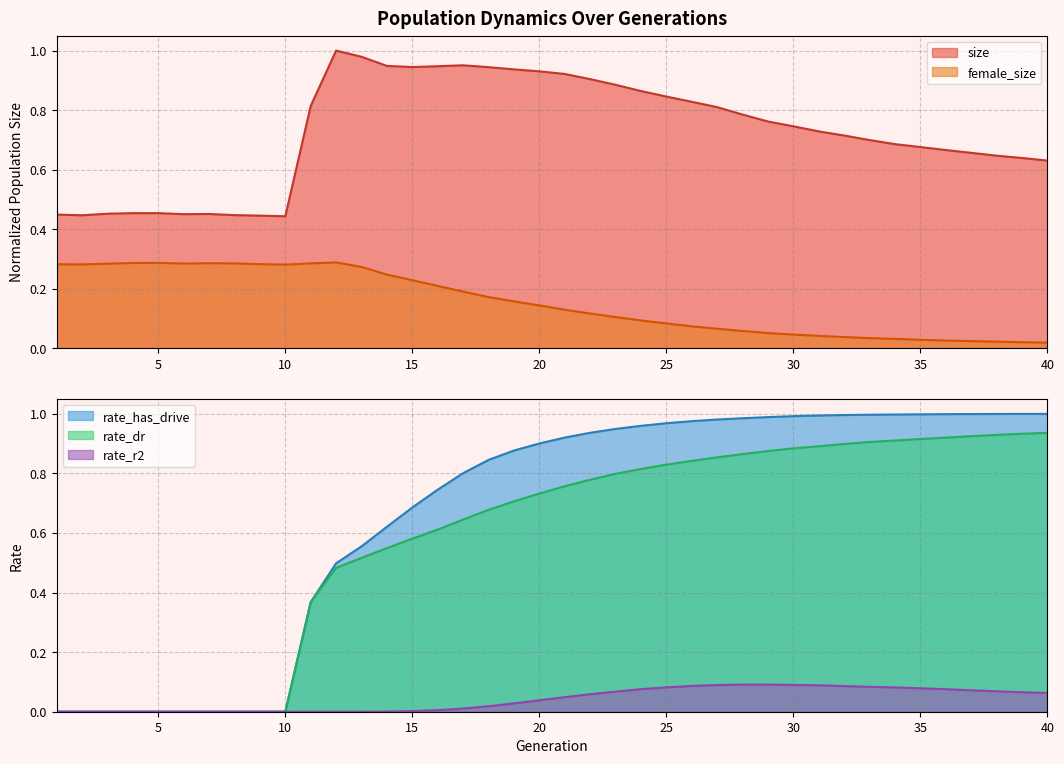

Which series has the widest spread of values?

rate_has_drive